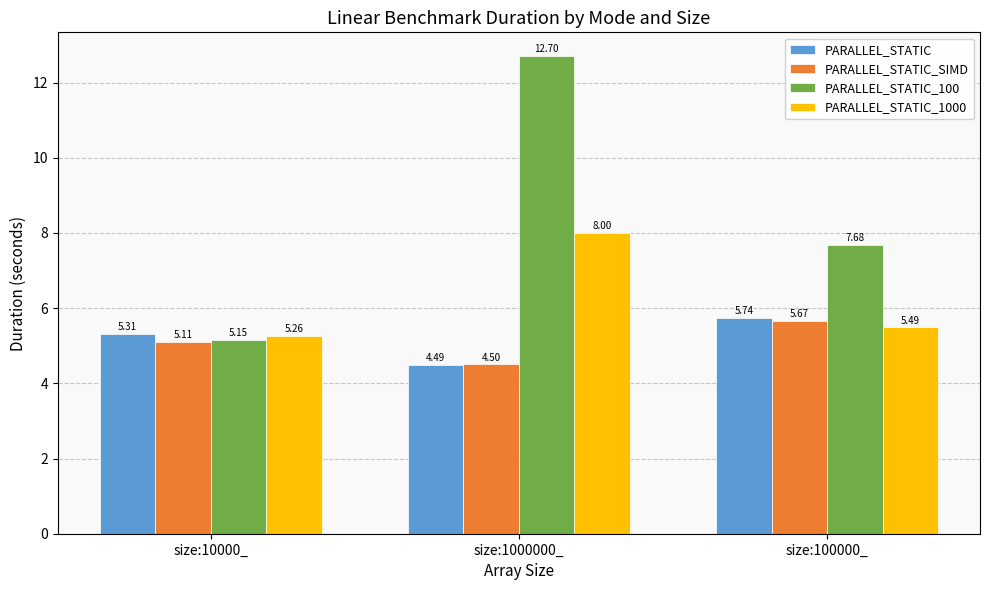

At which label does PARALLEL_STATIC_SIMD reach its minimum?

size:1000000_